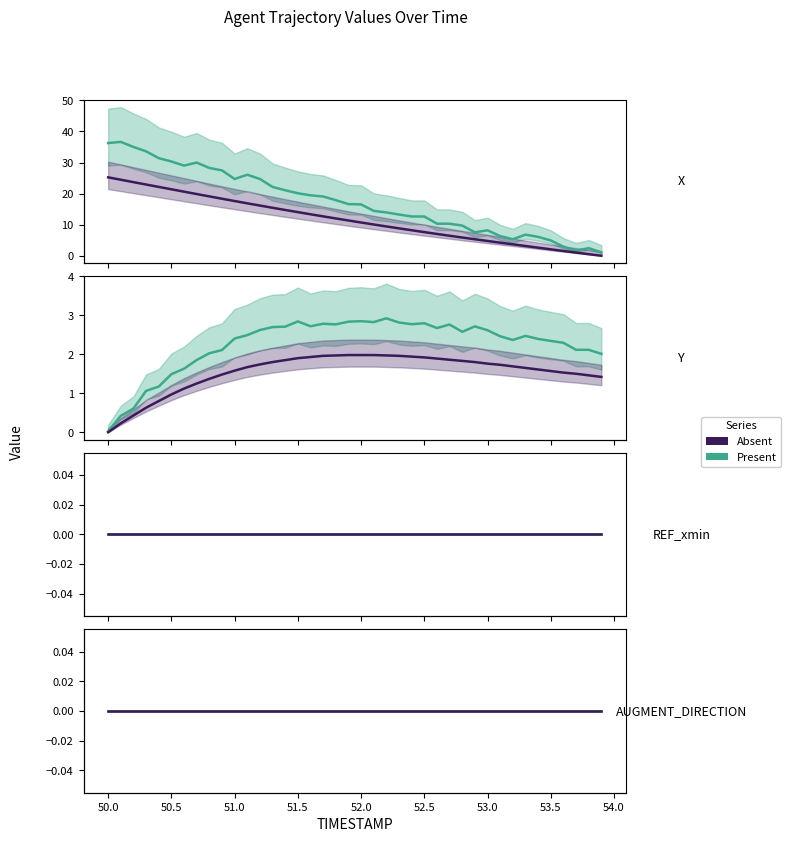

What position from the right is 51.7?

23